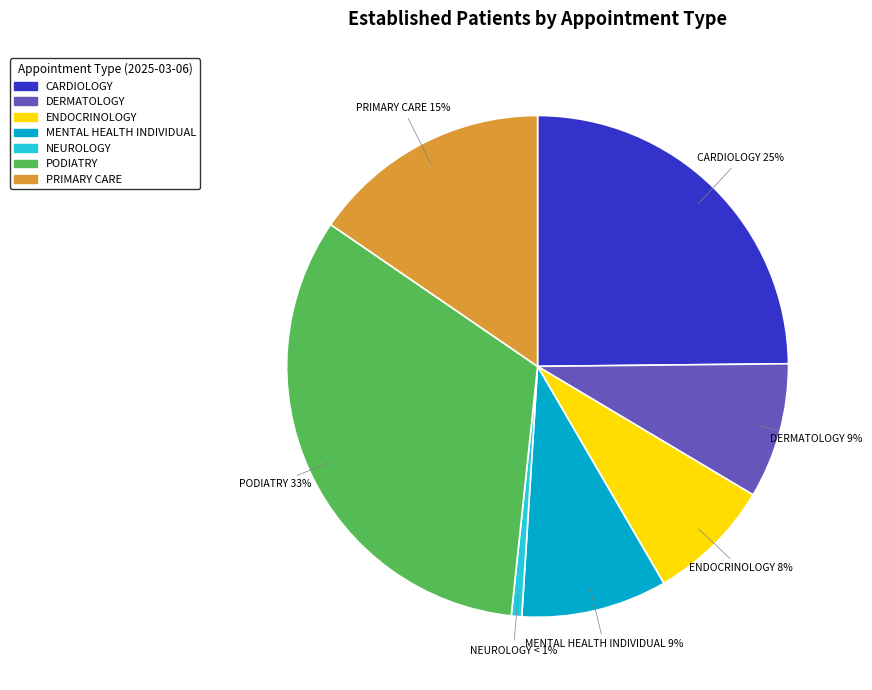

How many segments does this pie chart have?

7